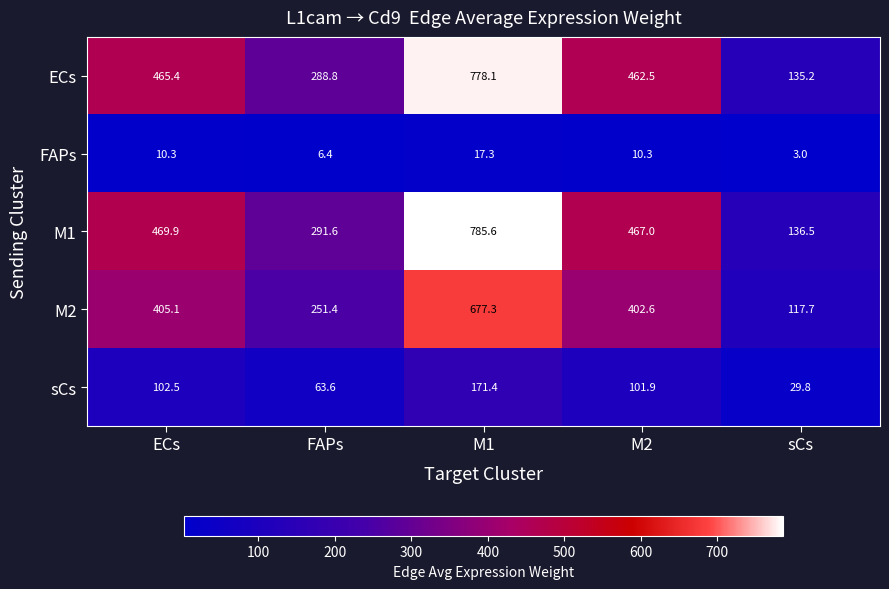

Rank the series at FAPs from highest to lowest value.

M1, ECs, M2, sCs, FAPs